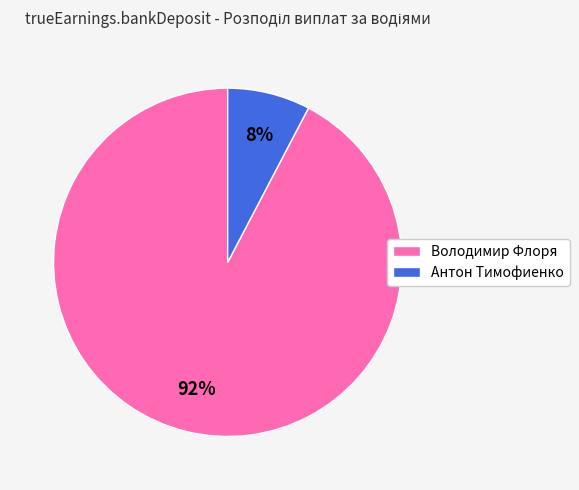

Is it true that Володимир Флоря is 92% of the pie?

True